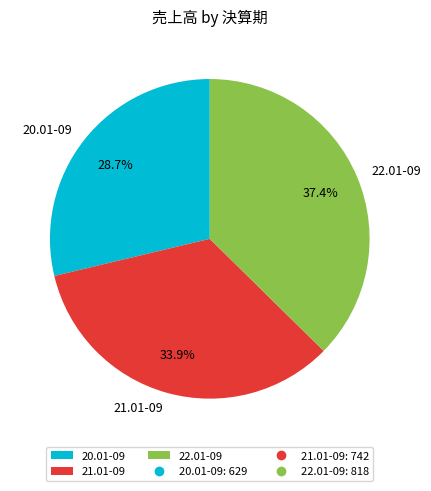

Does 22.01-09 account for over 50% of the chart?

No